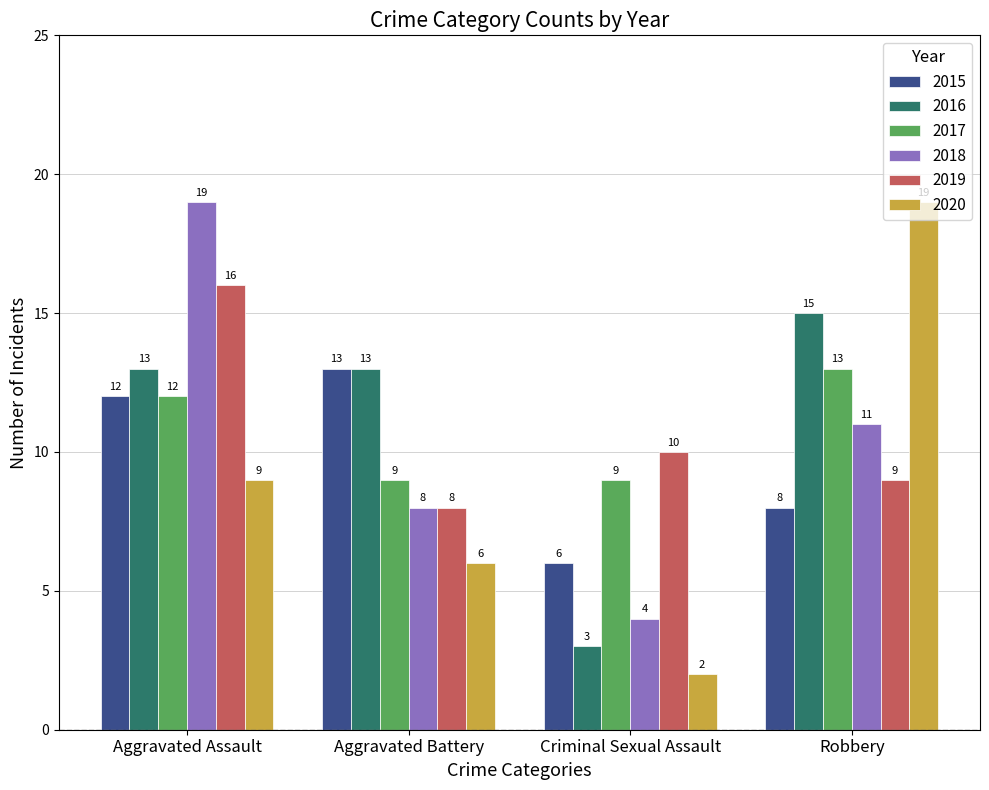

At which label does 2015 reach its minimum?

Criminal Sexual Assault